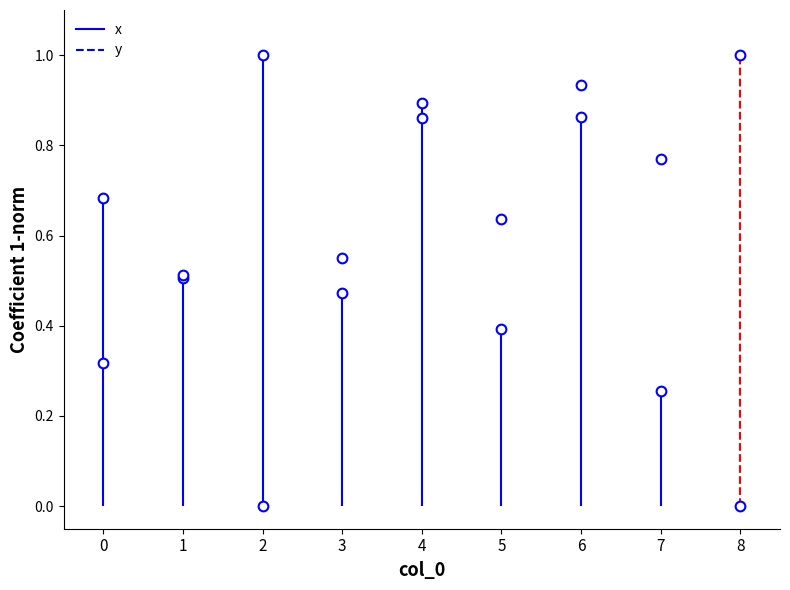

At which category does the chart reach its minimum across all series?

8